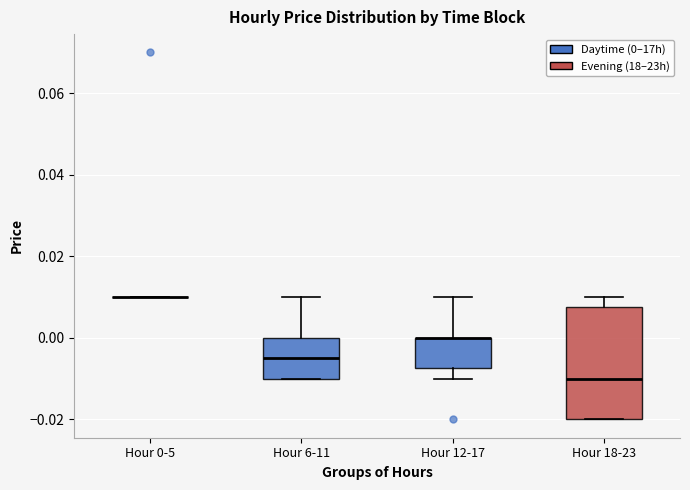

Reading left to right, read every box against the y-axis: the position of its median line, the range the box covers, and the ends of its whiskers. The values are not printed on the chart, so give them approximately, as read against the axis.

Hour 0-5: box collapsed to a line at 0.010, whiskers 0.010 to 0.010
Hour 6-11: median -0.004, box -0.010 to 0.000, whiskers -0.010 to 0.010
Hour 12-17: median 0.000 (drawn on the box's upper edge), box -0.008 to 0.000, whiskers -0.010 to 0.010
Hour 18-23: median -0.010, box -0.020 to 0.008, whiskers -0.020 to 0.010